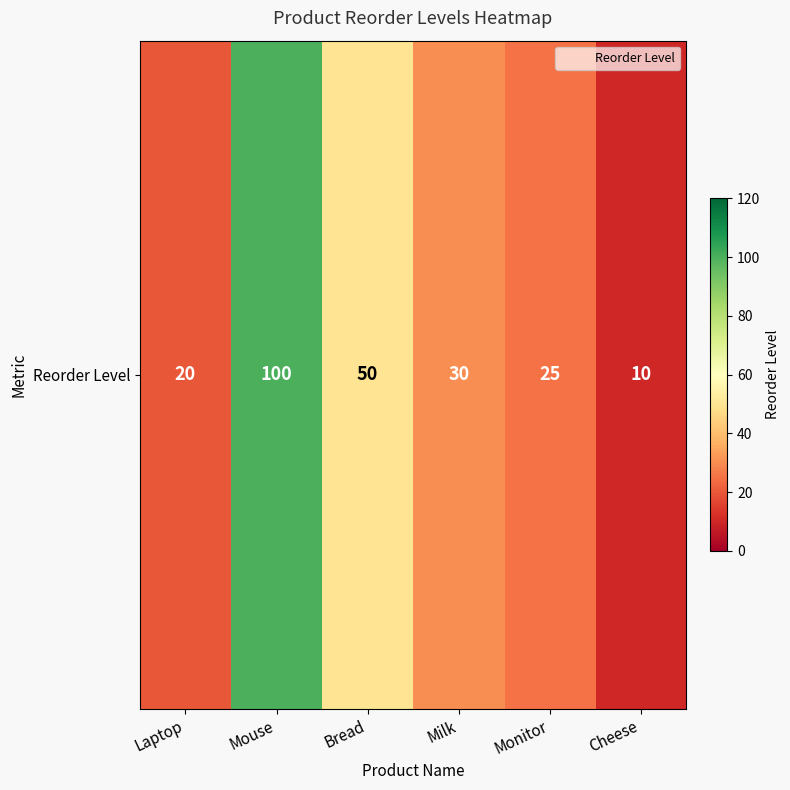

Reading left to right, extract all data points from this chart.

20	100	50	30	25	10